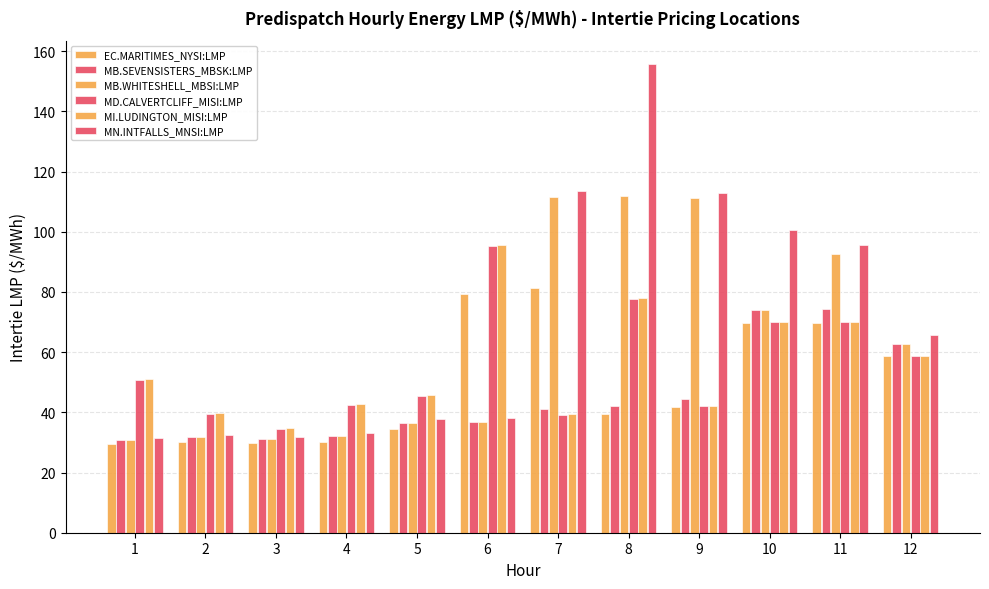

Which series changed the most between 3 and 11?

MN.INTFALLS_MNSI:LMP